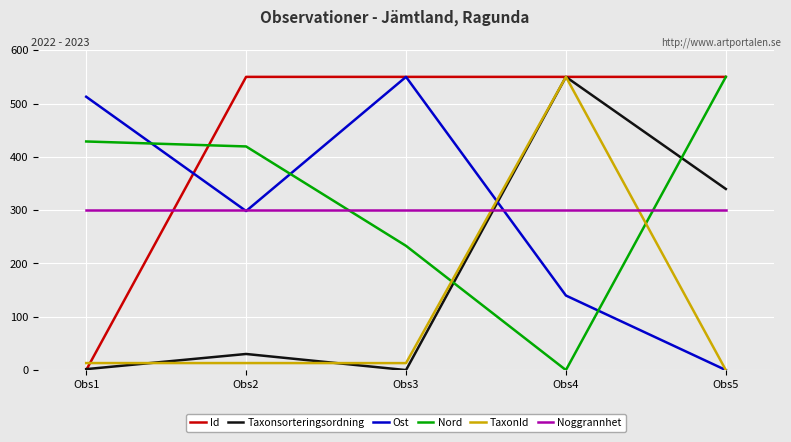

How many times do Taxonsorteringsordning and Noggrannhet cross each other?

1